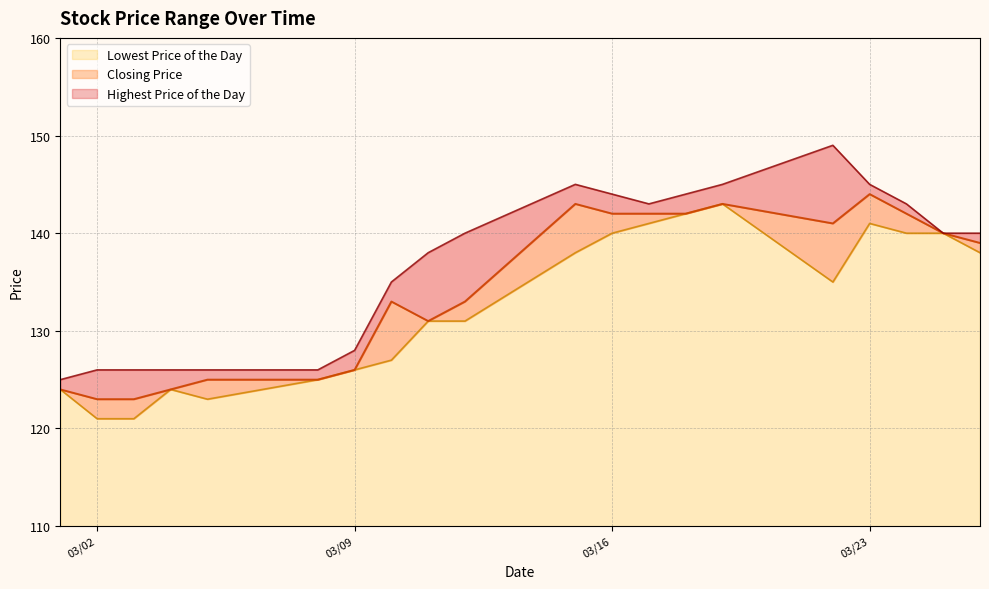

True or false: Highest Price of the Day and Closing Price intersect in this chart.

False